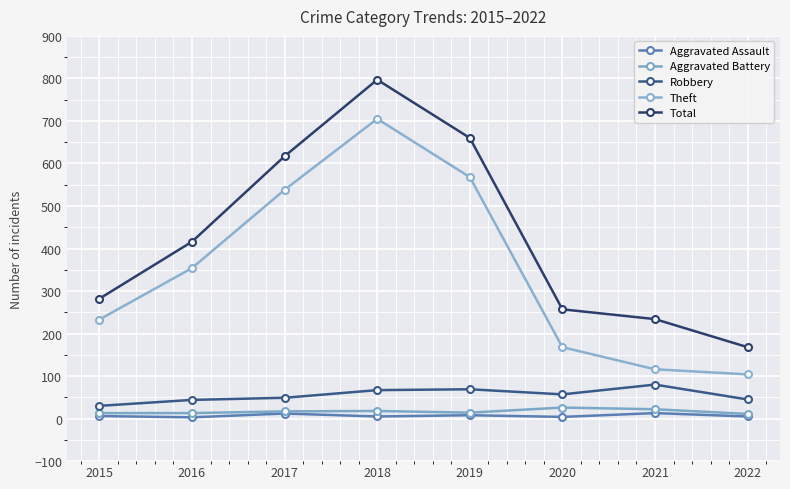

What is the minimum value shown in the chart?

3